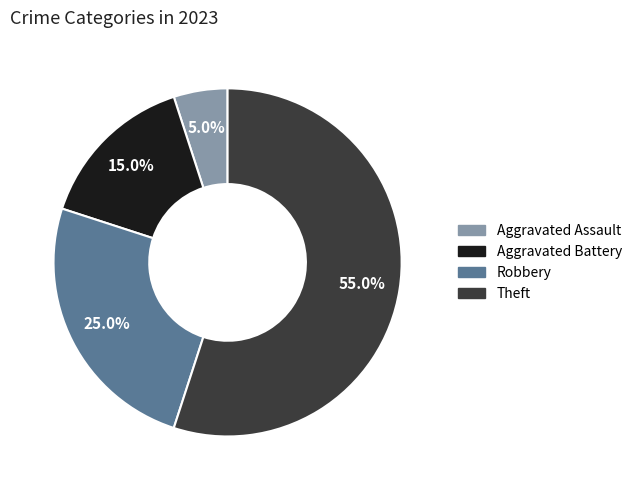

Does any single category account for the majority?

Yes